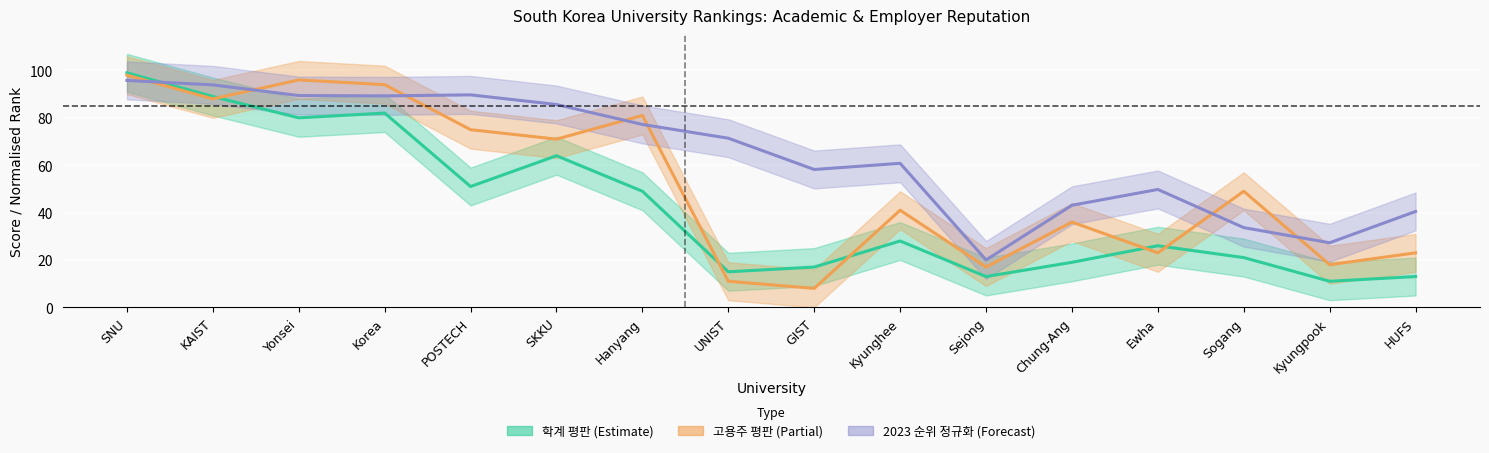

What is the label of the 1st point from the left?

SNU